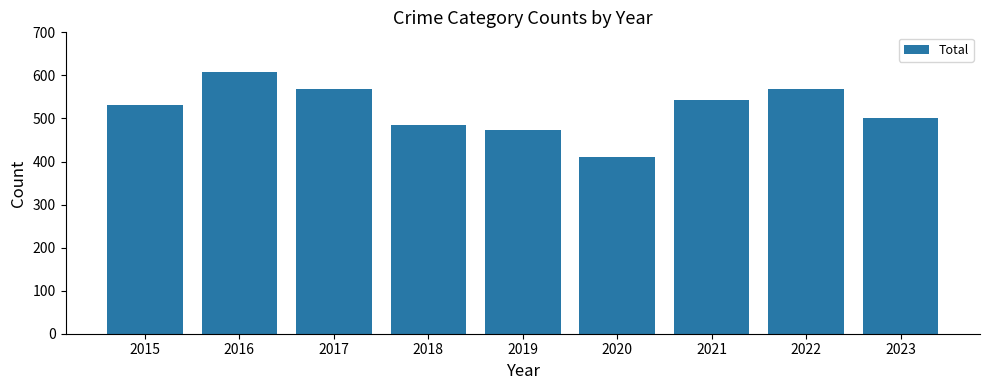

What is the greatest value displayed?

608